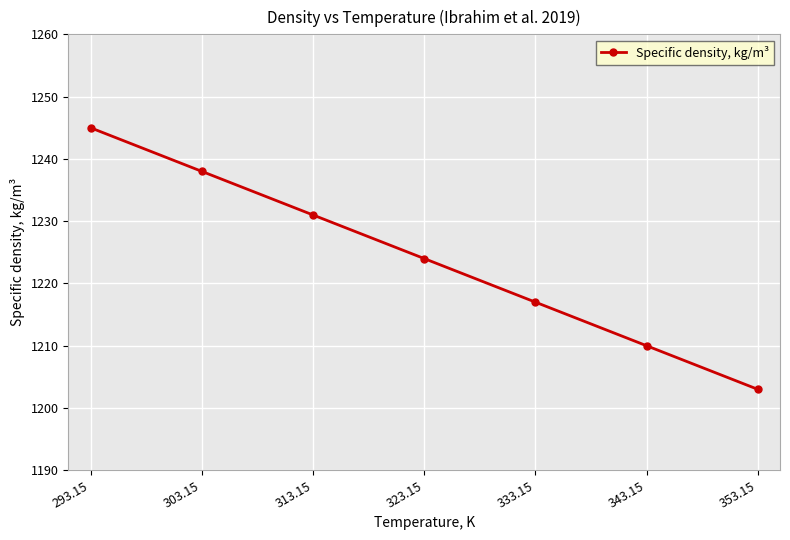

What is the change in value from 303.15 to 353.15?

-35